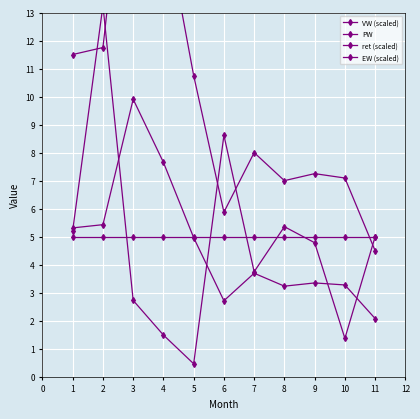

Which has a higher value, 2 or 11?

2